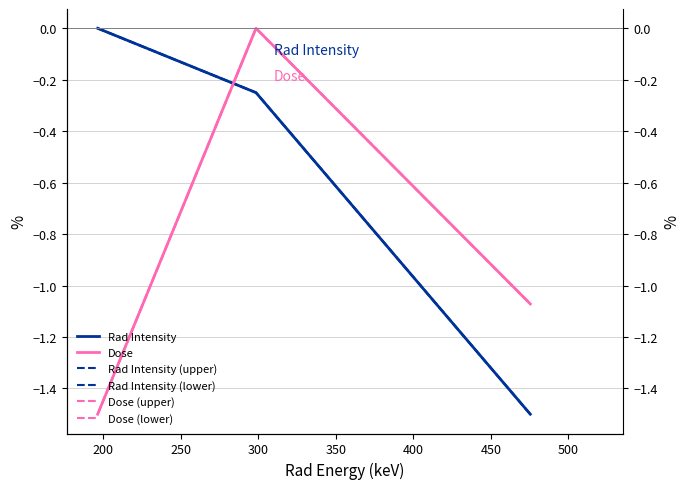

Which series has the largest total across all categories?

Rad Intensity